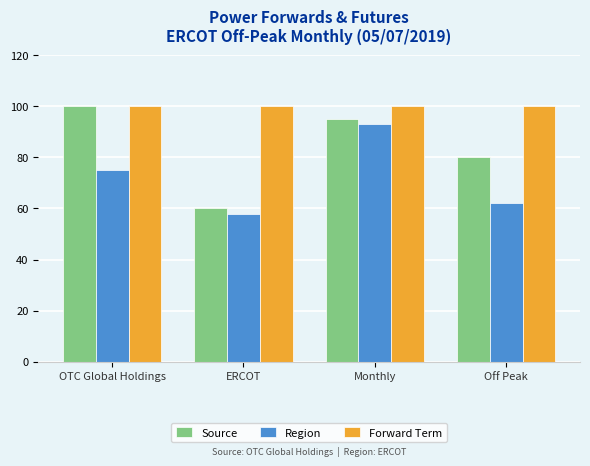

Rank the series by their average value, from lowest to highest.

Region, Source, Forward Term